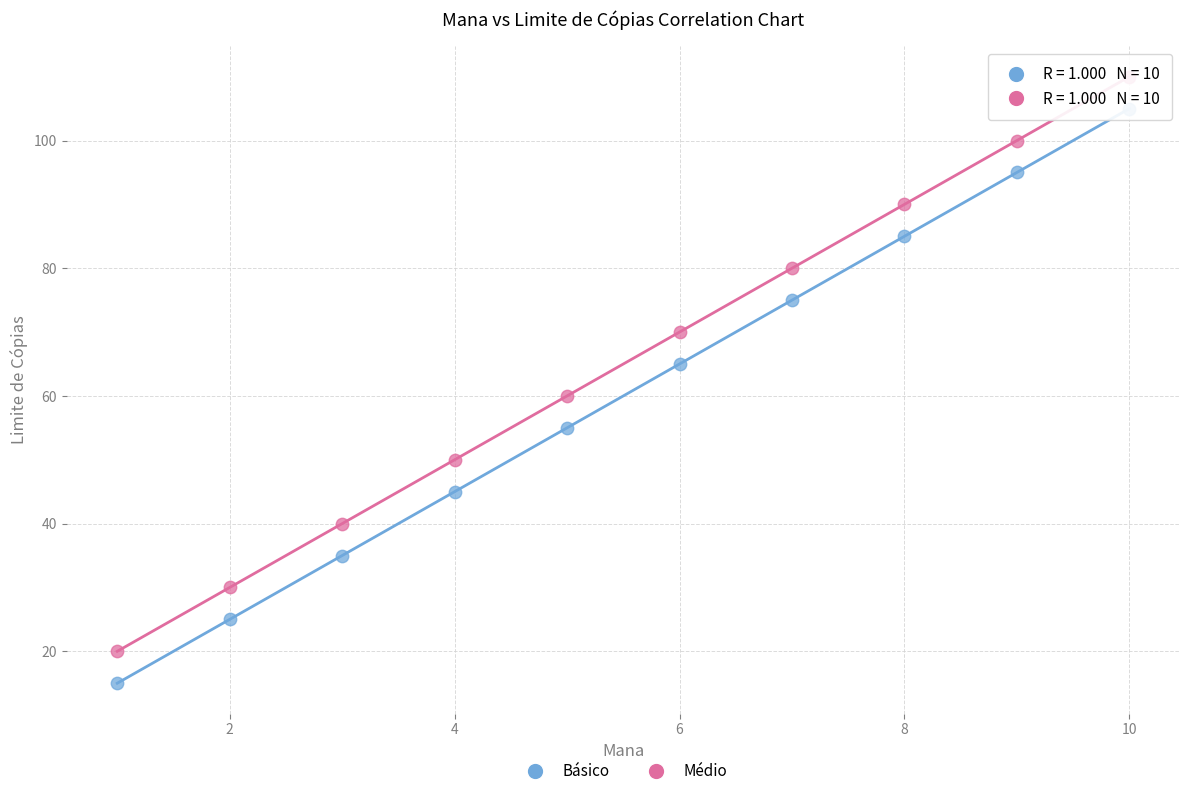

Which series reaches the minimum Y coordinate?

Básico